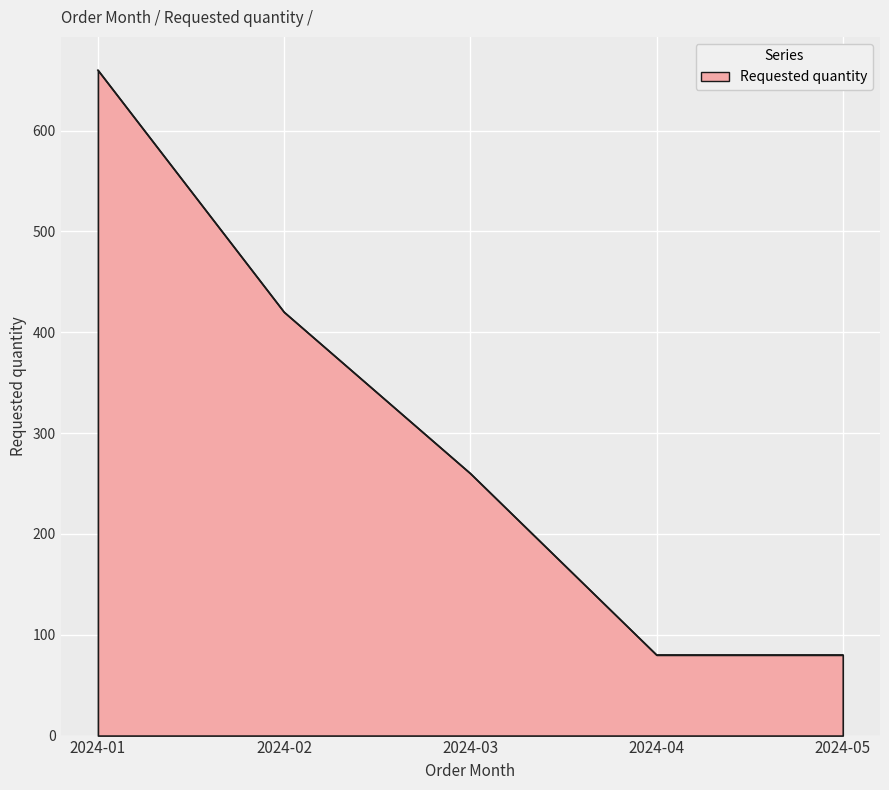

Which has a higher value, 2024-01 or 2024-05?

2024-01